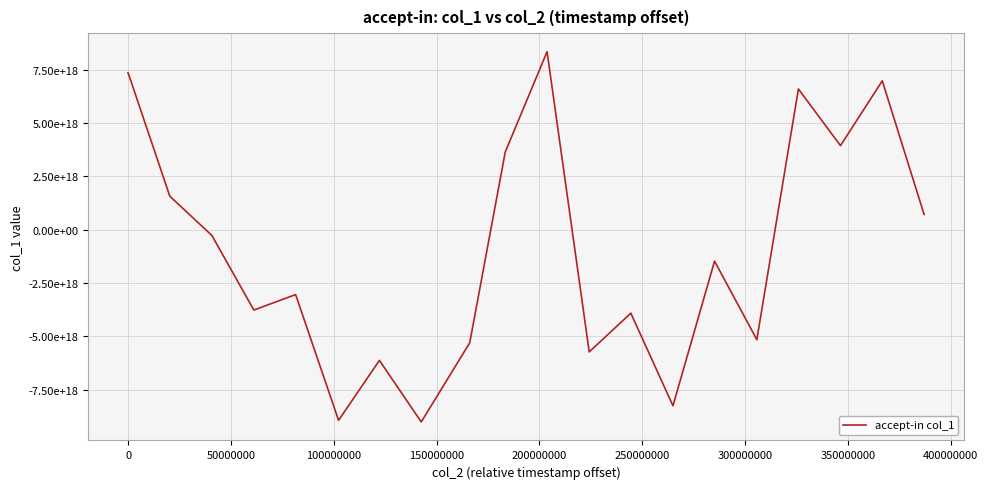

Reading right to left, extract all data points from this chart.

716192269391539328	716192269391539328	6990759522448238592	6990759522448238592	3949509938017964032	3949509938017964032	6608096579926829056	6608096579926829056	-5157906395039084544	-5157906395039084544	-1474852874784124416	-1474852874784124416	-8261204723716289536	-8261204723716289536	-3916861530019464704	-3916861530019464704	-5733855475875848192	-5733855475875848192	8359402114680275968	8359402114680275968	3655548052614533120	3655548052614533120	-5310088834133740544	-5310088834133740544	-9022471866357775360	-9022471866357775360	-6133123552789860352	-6133123552789860352	-8944709693660413952	-8944709693660413952	-3043813429761519104	-3043813429761519104	-3769345200032575488	-3769345200032575488	-266847897482993344	-266847897482993344	1574881408383506432	1574881408383506432	7364526449034475520	7364526449034475520